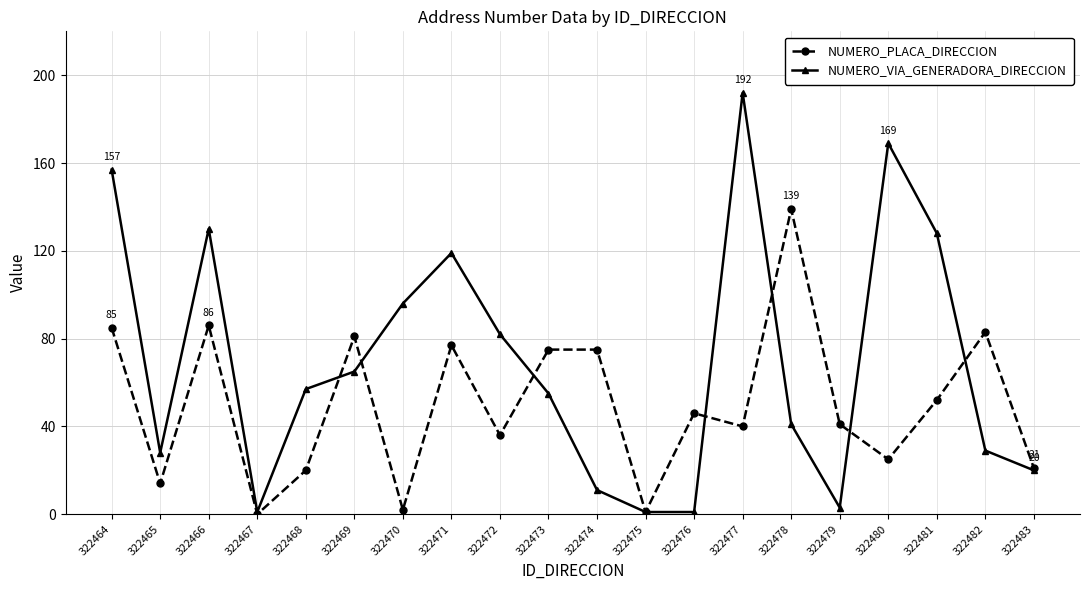

Reading right to left, transcribe all the data shown in this chart.

NUMERO_PLACA_DIRECCION: 21	83	52	25	41	139	40	46	1	75	75	36	77	2	81	20	0	86	14	85
NUMERO_VIA_GENERADORA_DIRECCION: 20	29	128	169	3	41	192	1	1	11	55	82	119	96	65	57	1	130	28	157